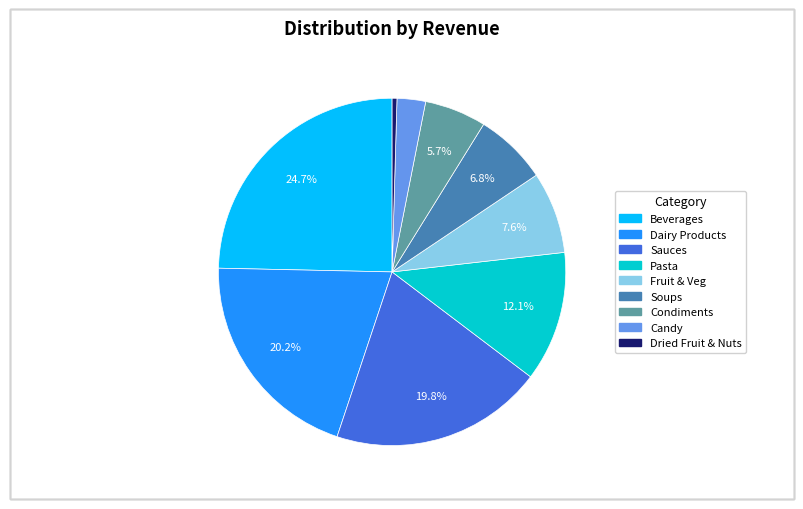

To the nearest percent, what is the average slice percentage?

11%